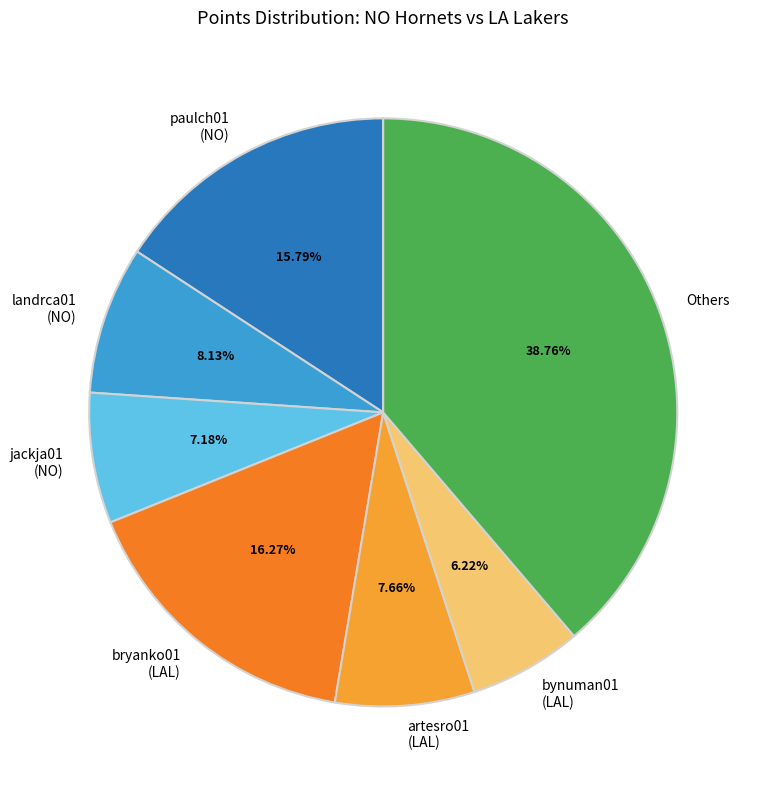

Which slice is the smallest?

bynuman01 (LAL)